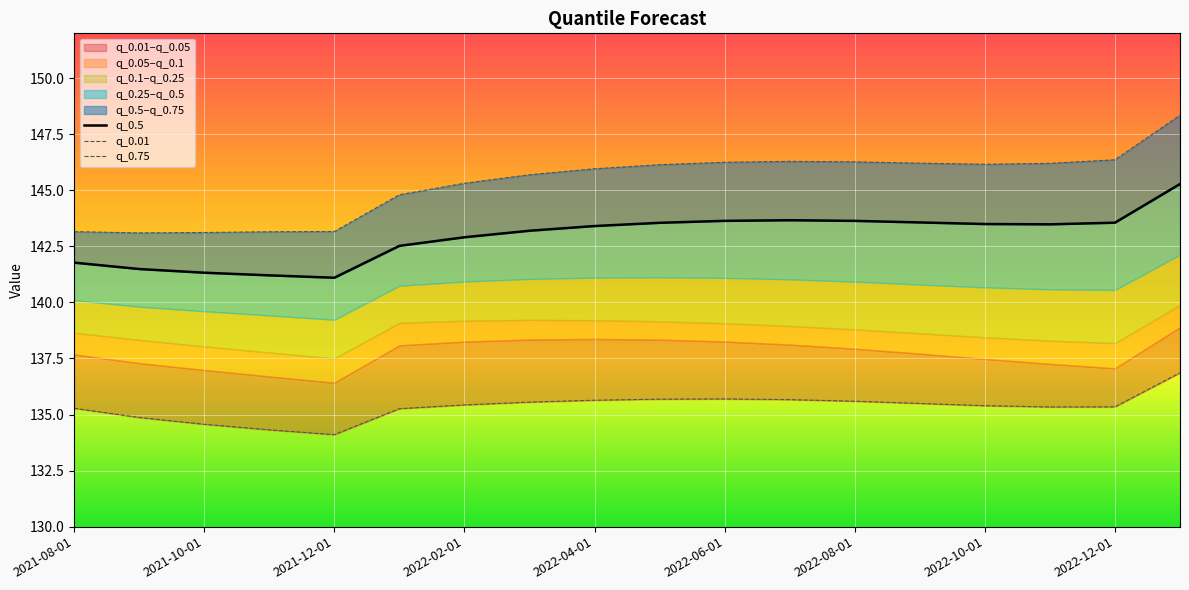

What is the maximum value for q_0.75?

148.3